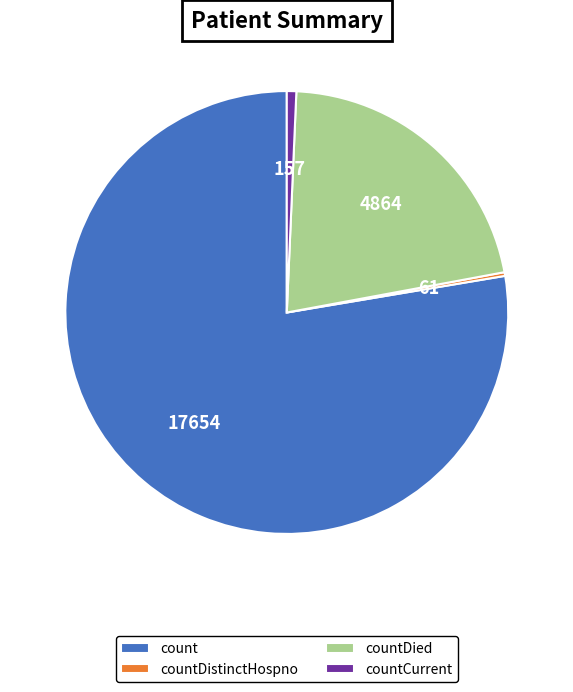

True or false: count accounts for 78% of the total.

True